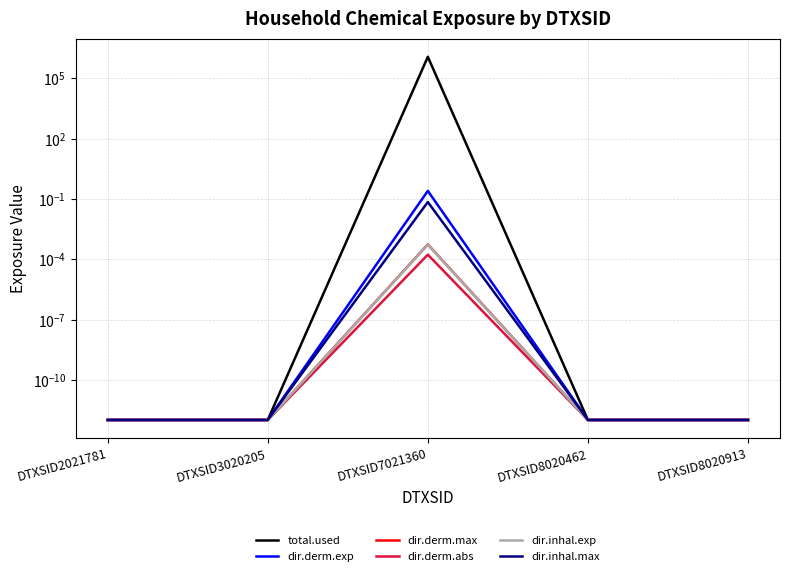

Which has a higher value, DTXSID2021781 or DTXSID7021360?

DTXSID7021360